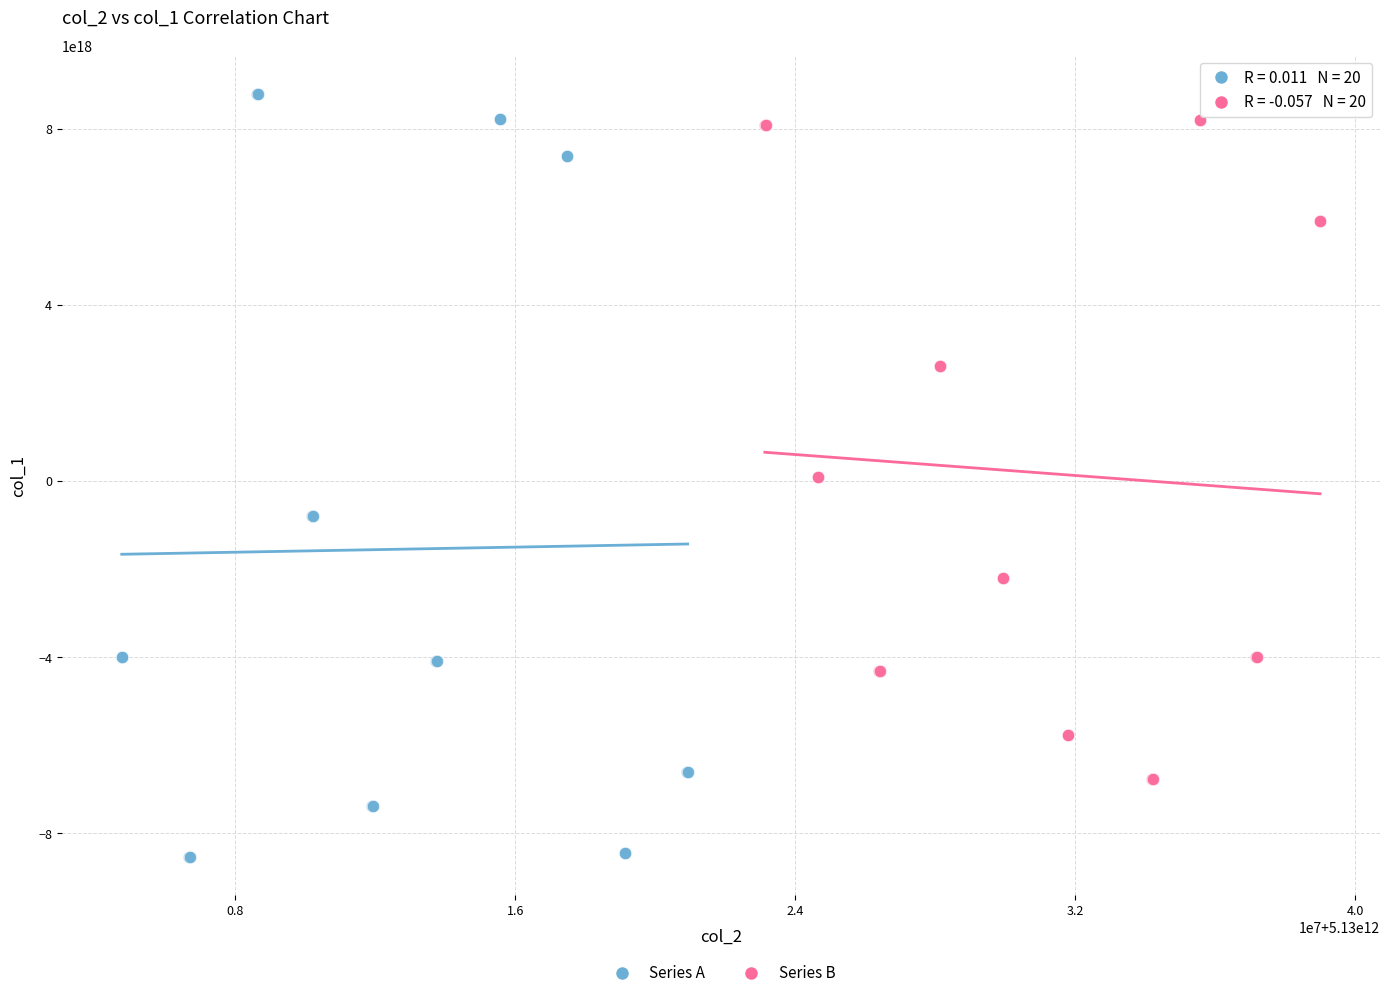

Which series contains the lowest Y value?

Series A